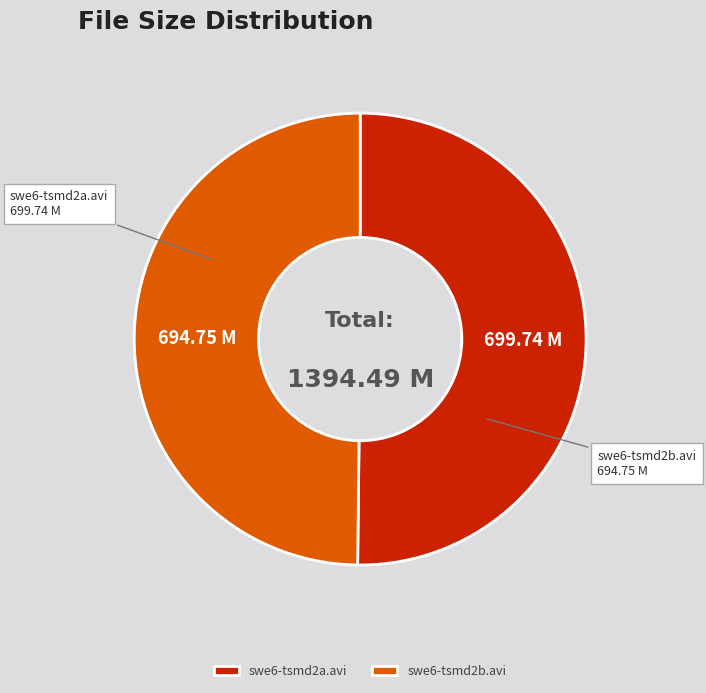

True or false: swe6-tsmd2a.avi accounts for 50% of the total.

True